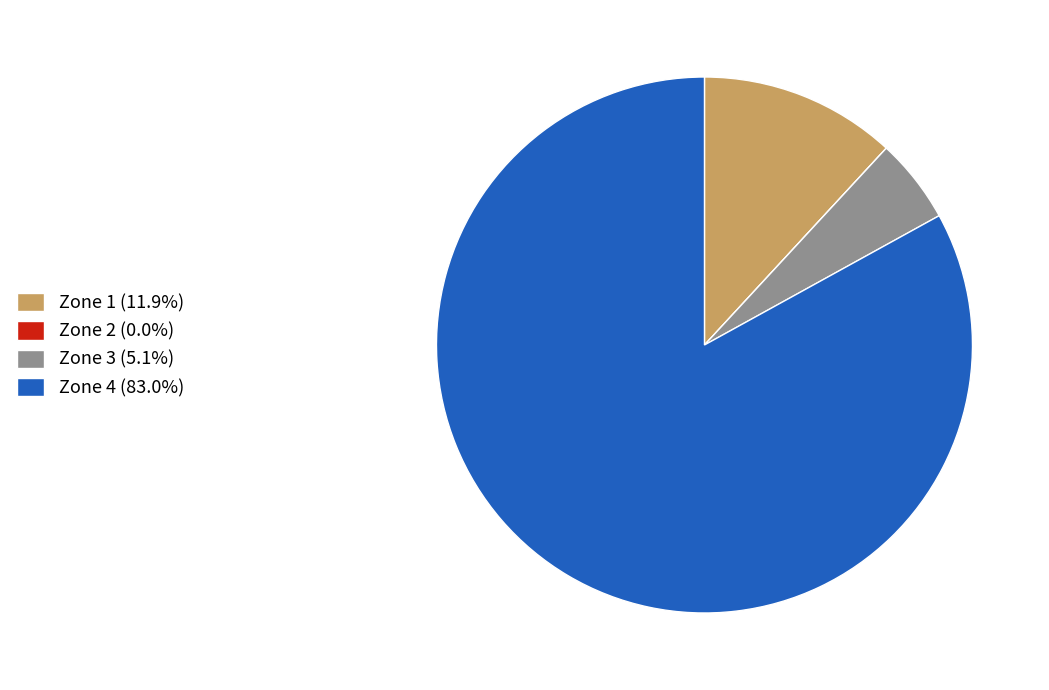

Combined, do Zone 4 (83.0%) and Zone 3 (5.1%) account for over 50%?

Yes